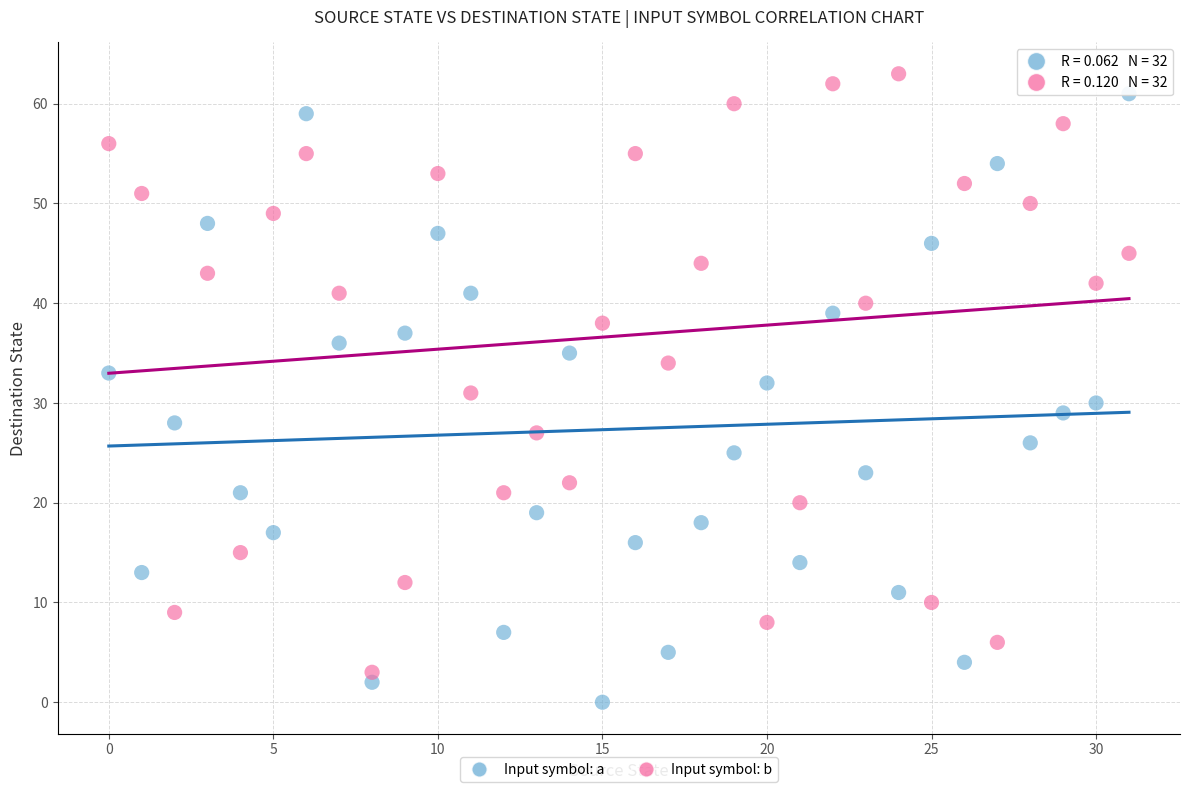

Across all data points, what is the range of Y values (max minus min)?

63